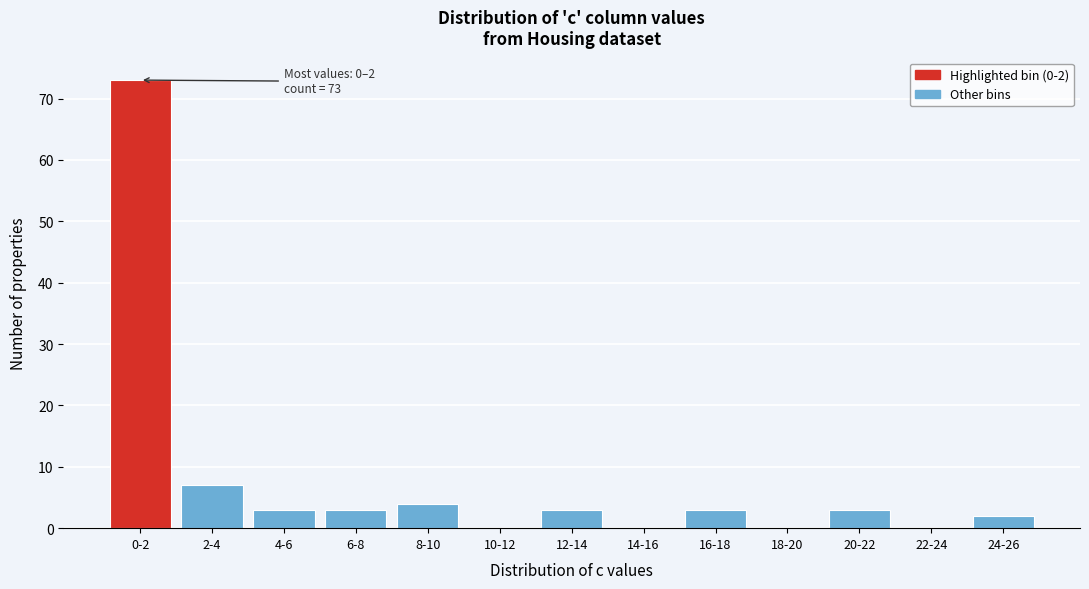

Reading left to right, transcribe all the data shown in this chart.

0-2=73	2-4=7	4-6=3	6-8=3	8-10=4	10-12=0	12-14=3	14-16=0	16-18=3	18-20=0	20-22=3	22-24=0	24-26=2